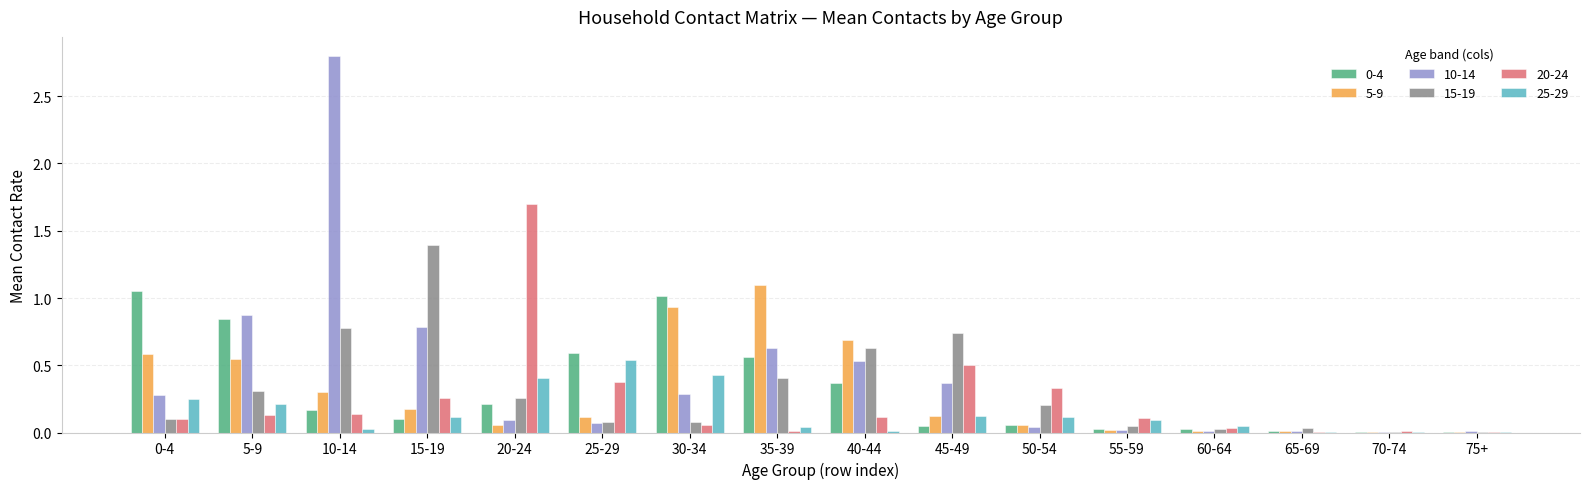

What is the sum of all 0-4 values?

5.1